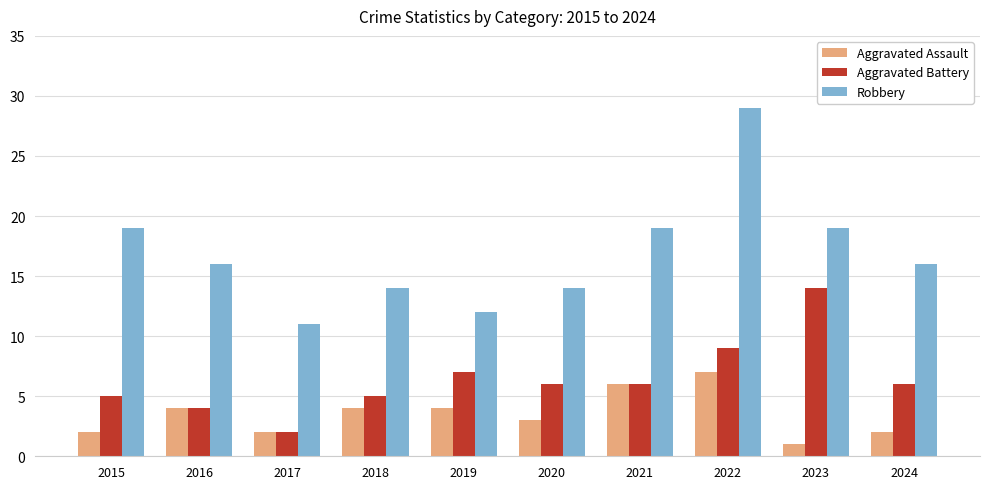

How many Aggravated Assault values are between 2 and 4?

7